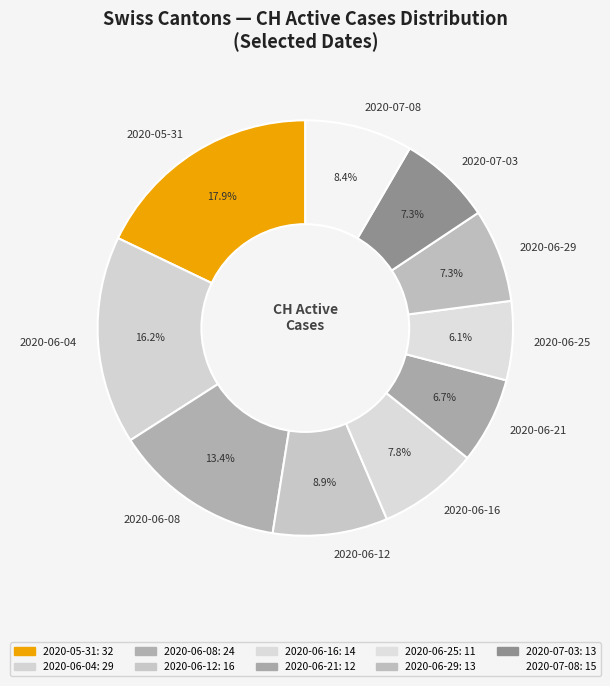

Does 2020-06-08 represent more than half of the total?

No